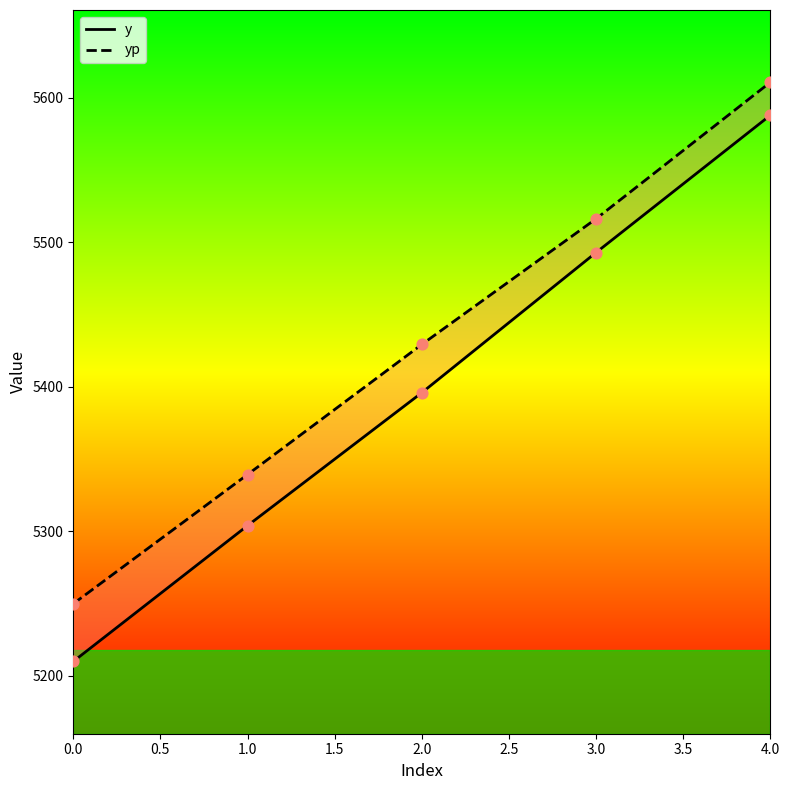

What is the total value across all series at 0.0?

10459.9